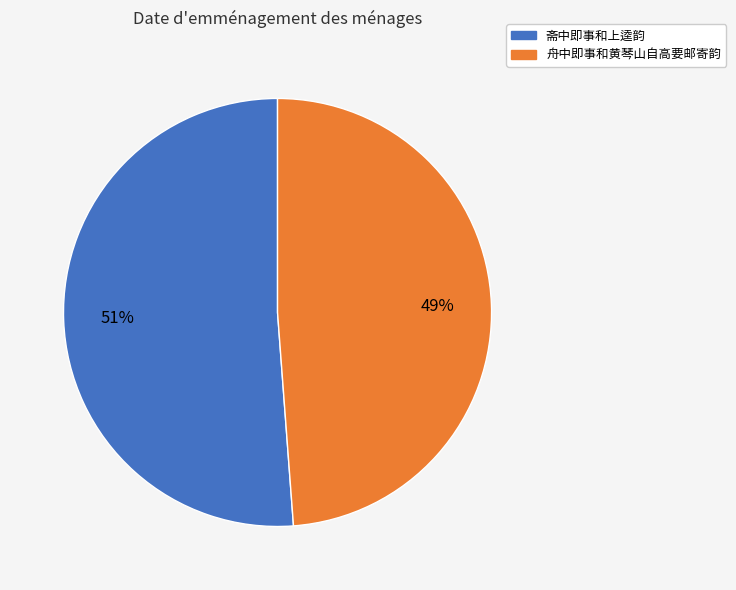

Count the number of slices in the pie.

2